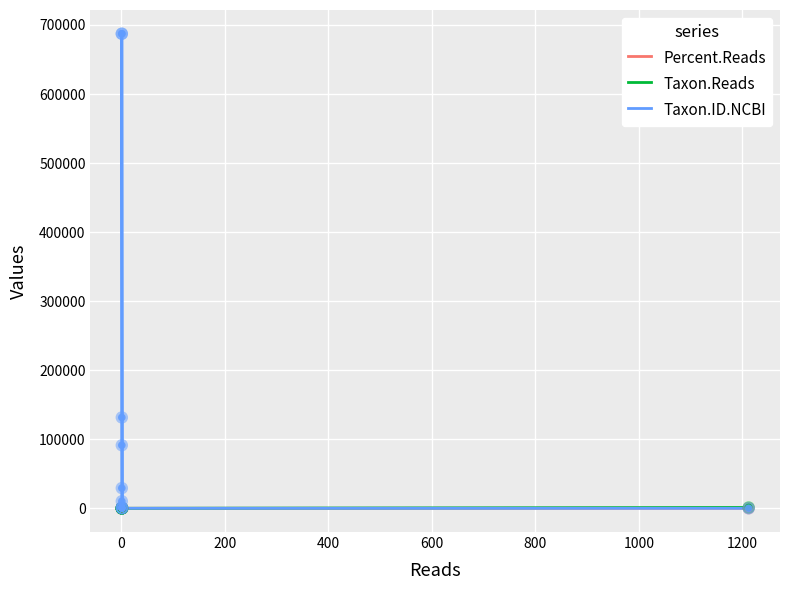

Which series reaches the minimum Y coordinate?

Taxon.Reads